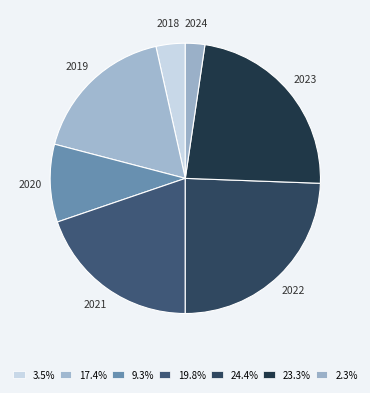

Which category has the biggest portion of the pie?

2022